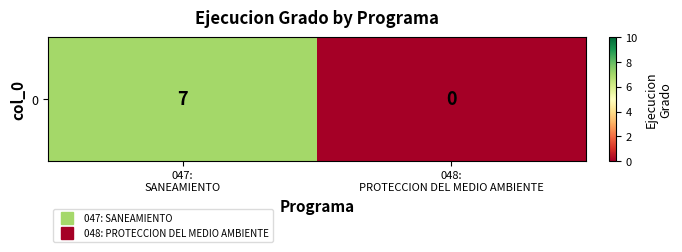

Rank the categories by value from highest to lowest.

047:
SANEAMIENTO, 048:
PROTECCION DEL MEDIO AMBIENTE